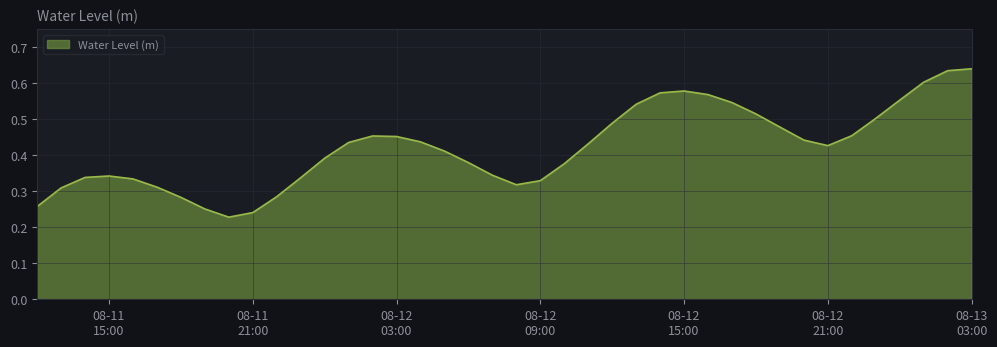

The value at 2025-08-12 19:00:00 is 0.7. True or false?

False